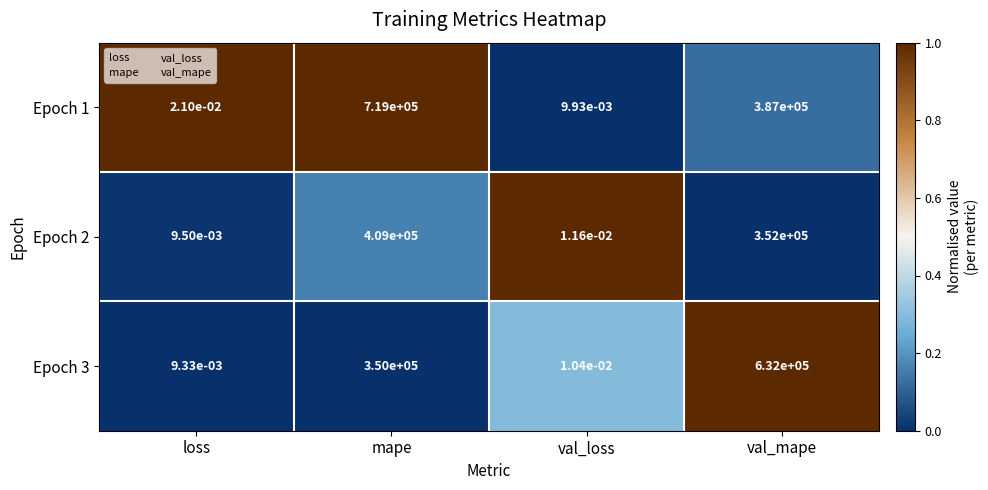

List the series in order of their peak value, highest first.

Epoch 1, Epoch 3, Epoch 2